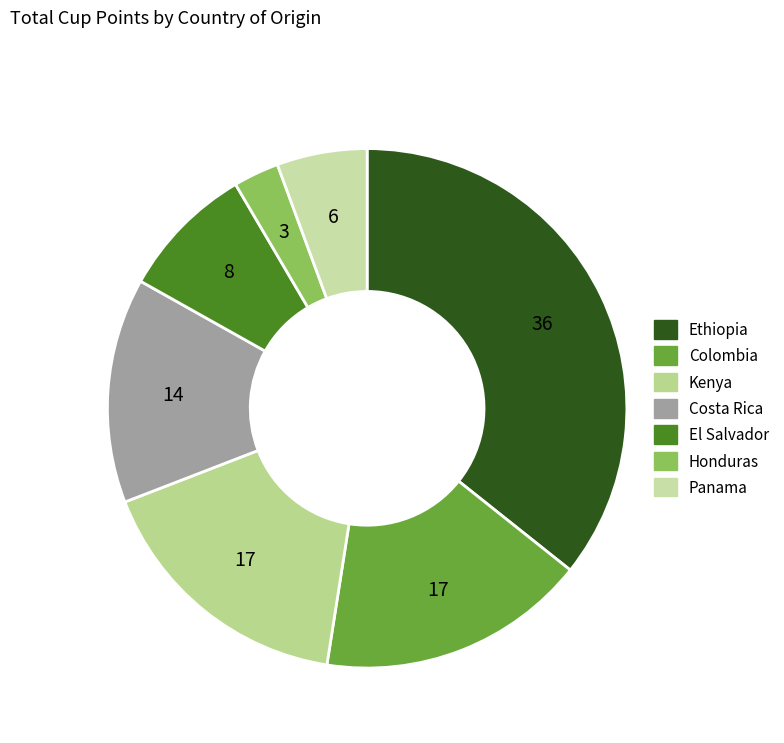

How many segments does this pie chart have?

7